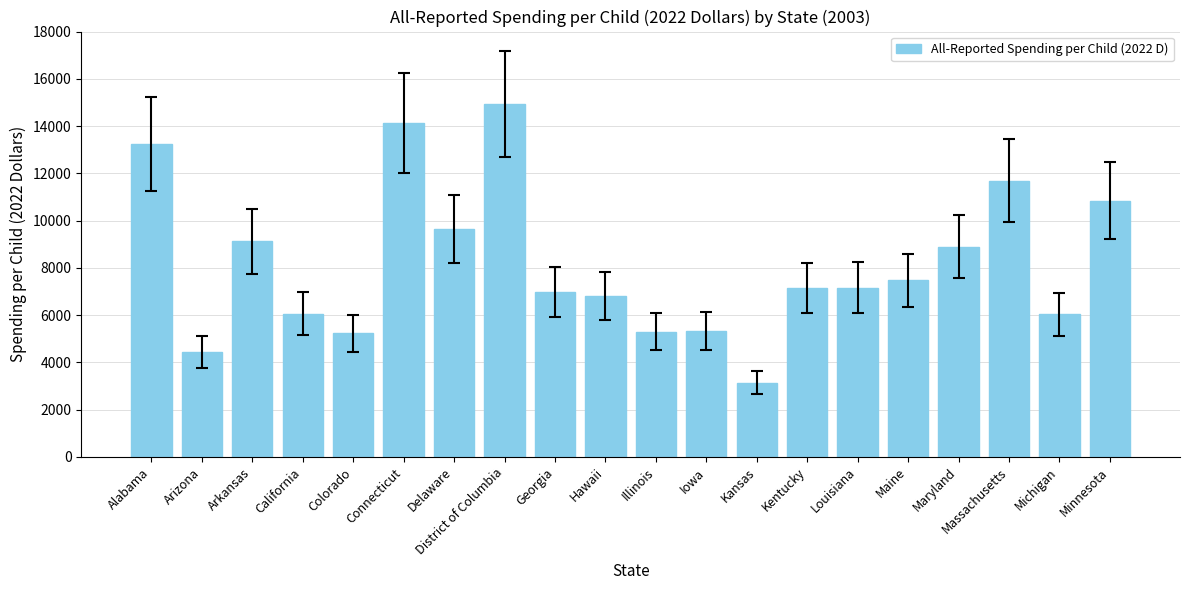

What is the label of the 5th bar from the left?

Colorado